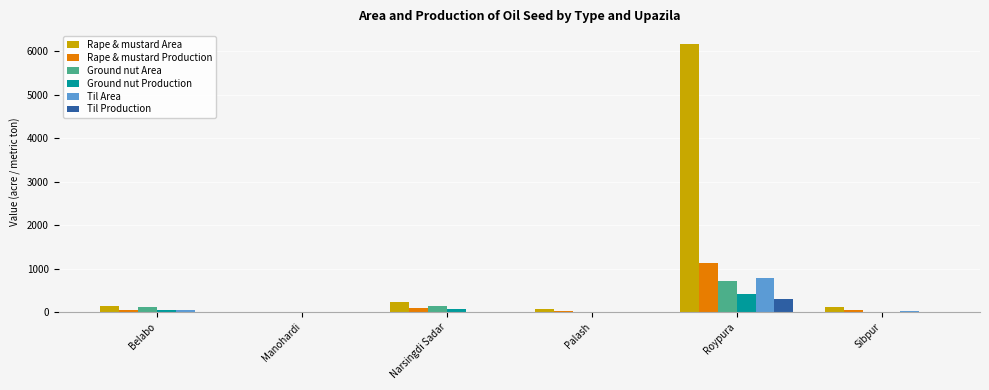

Are the bars horizontal?

No